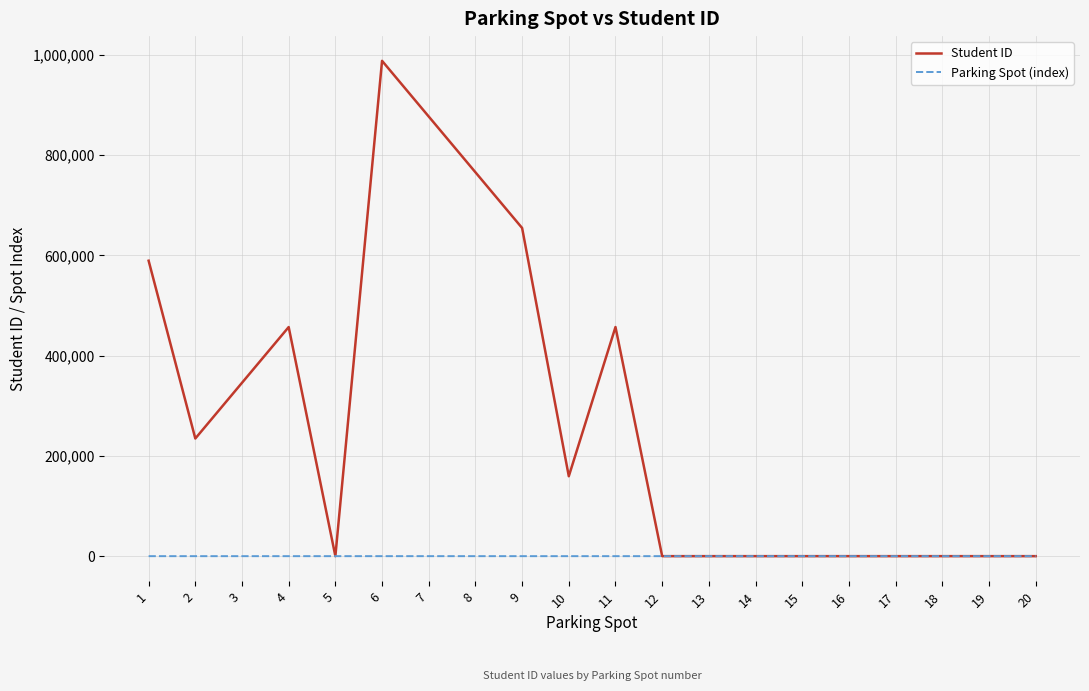

What is the difference between the maximum and minimum values in the Student ID series?

987654